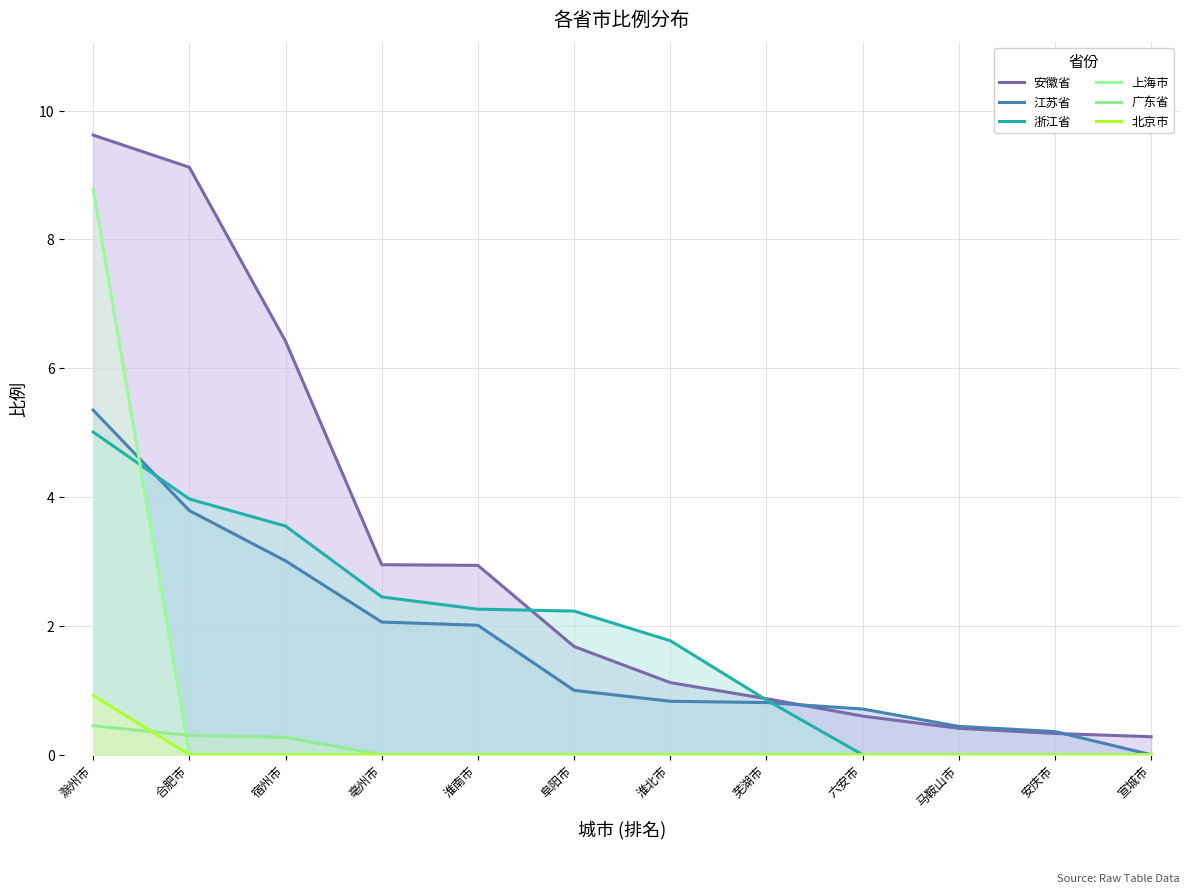

What are all the series names shown in the legend?

安徽省, 江苏省, 浙江省, 上海市, 广东省, 北京市